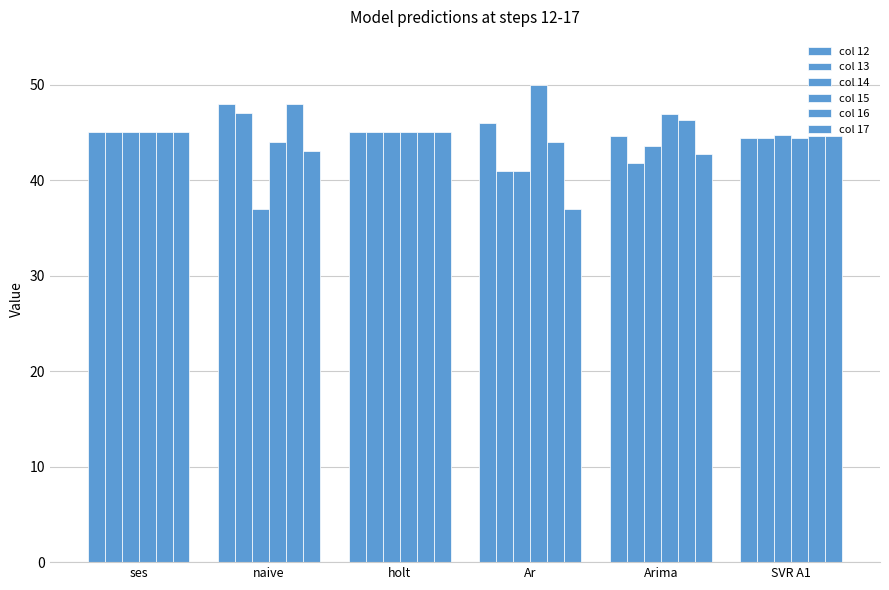

How many bars are there in each group?

6